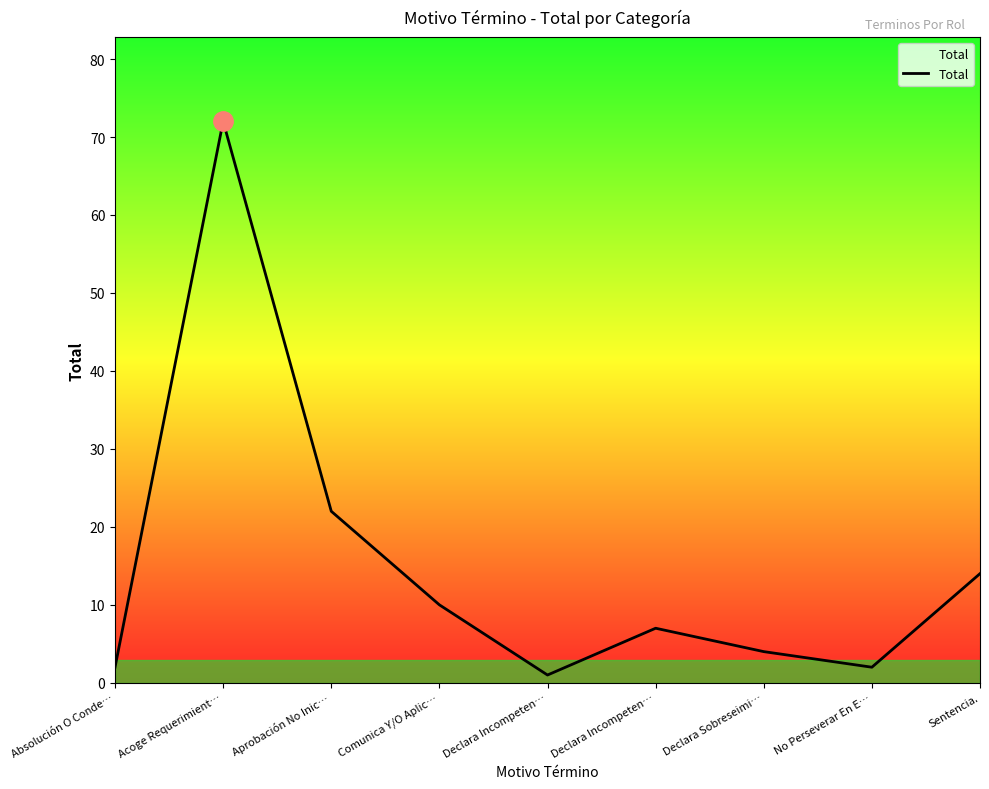

What is the maximum value shown in the chart?

72